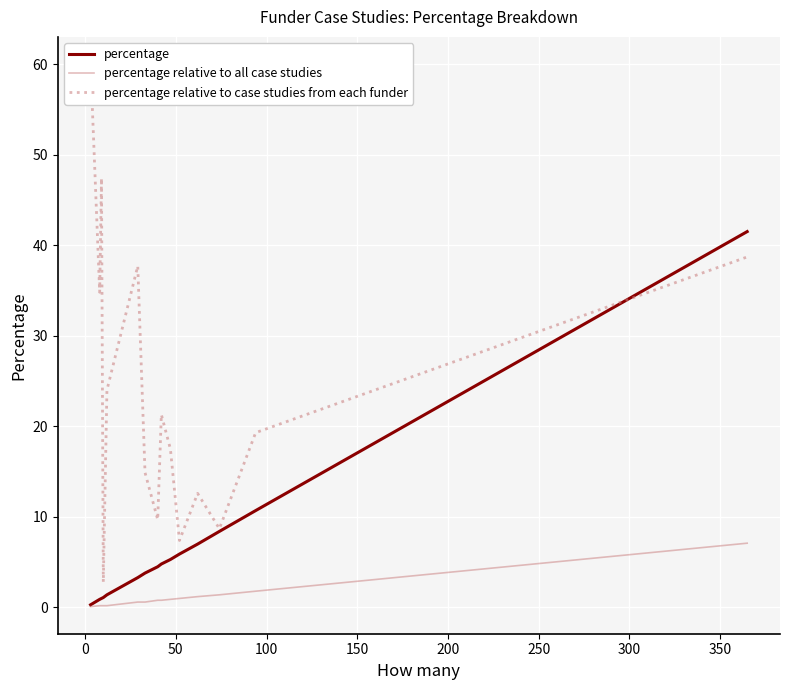

Rank the categories by percentage value from lowest to highest.

−50, 0, 50, 100, 150, 200, 250, 300, 350, 400, 10, 11, 12, 13, 14